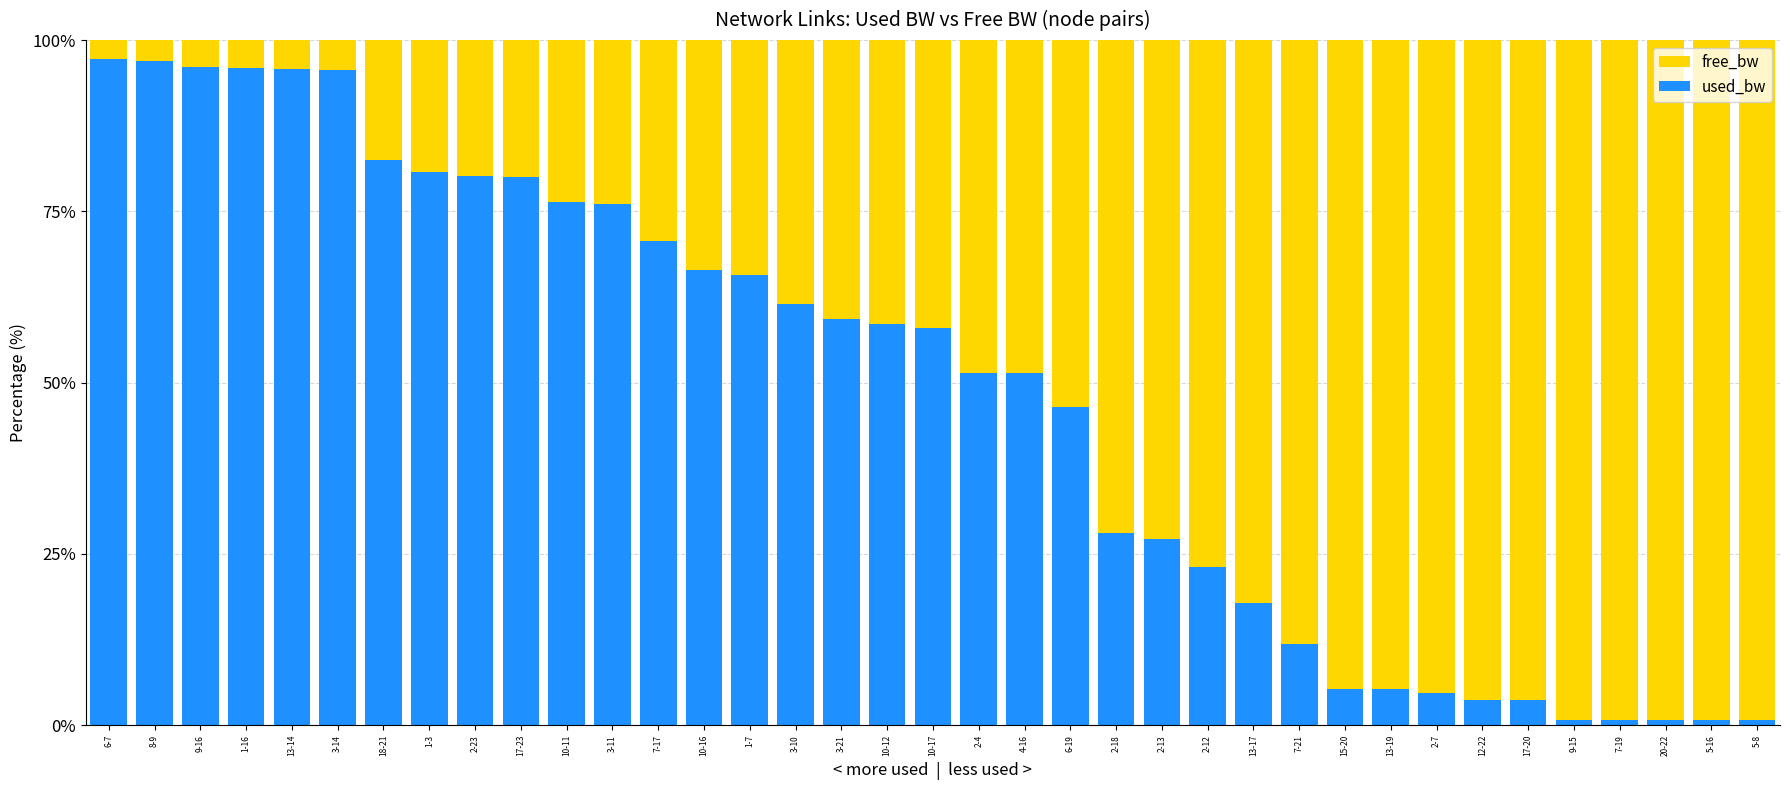

What is the total value across all series at 15-20?

100.0